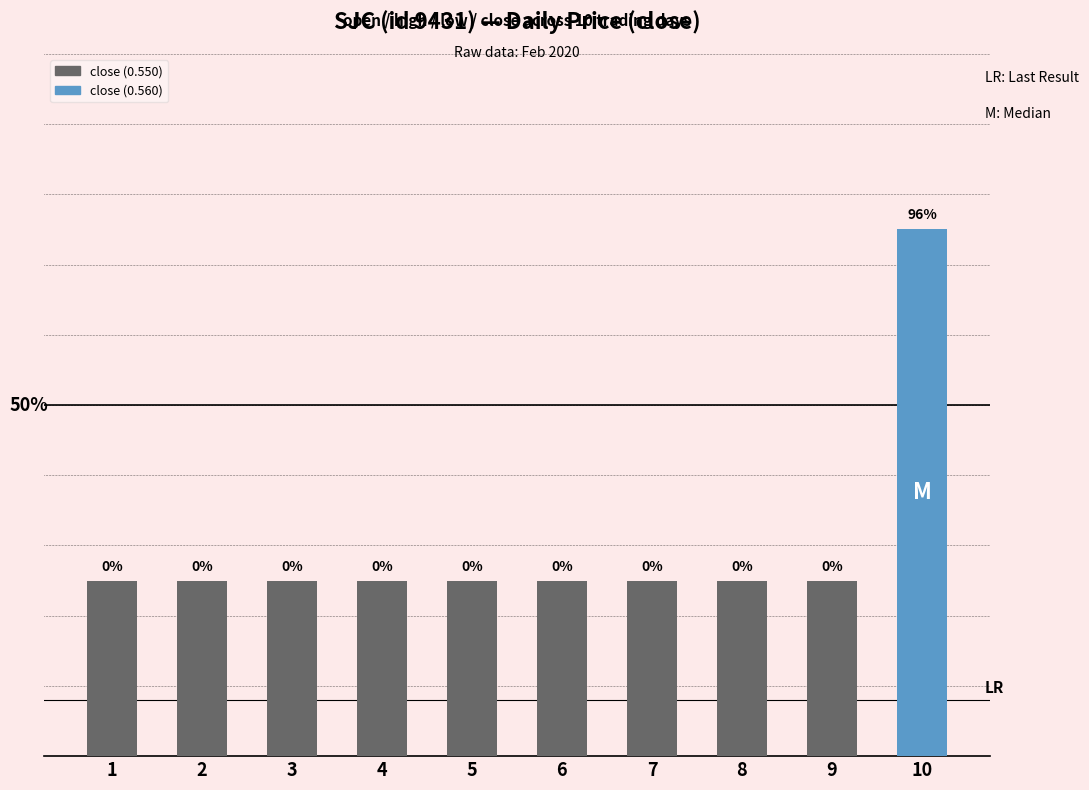

Rank the categories by value from lowest to highest.

1, 2, 3, 4, 5, 6, 7, 8, 9, 10